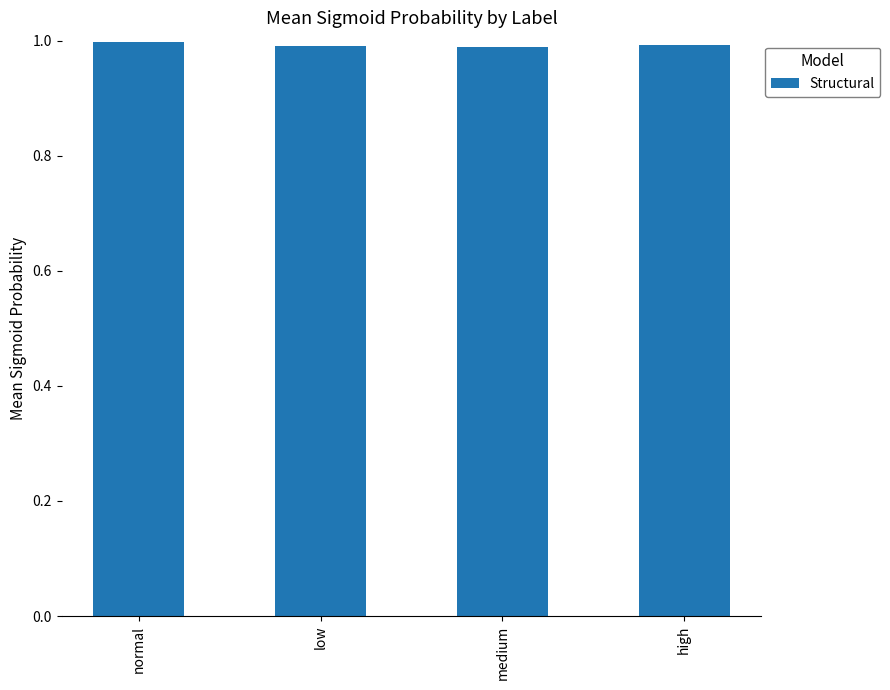

What is the label of the 4th bar from the right?

normal